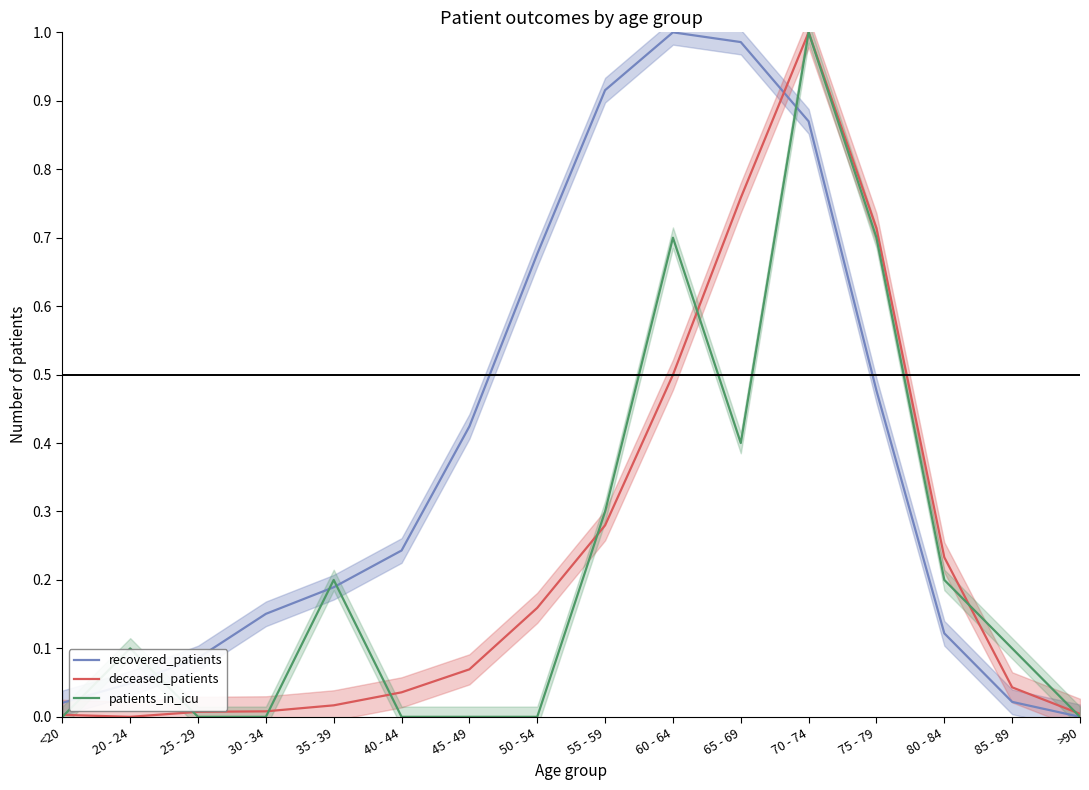

What value does the recovered_patients series have at 75 - 79?

0.5